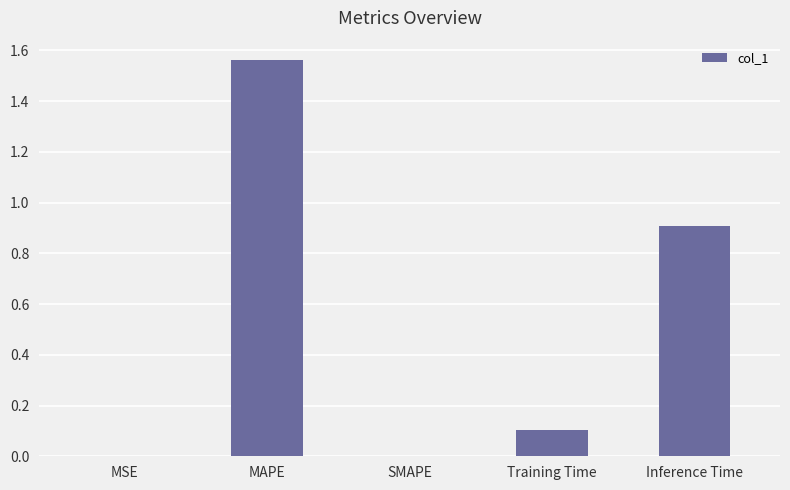

What is the sum of all values?

2.6